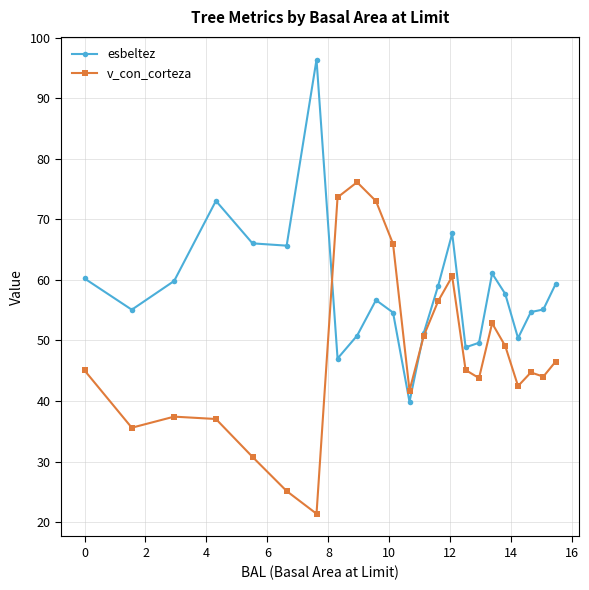

True or false: v_con_corteza has more than 2 points higher than both neighbors.

True